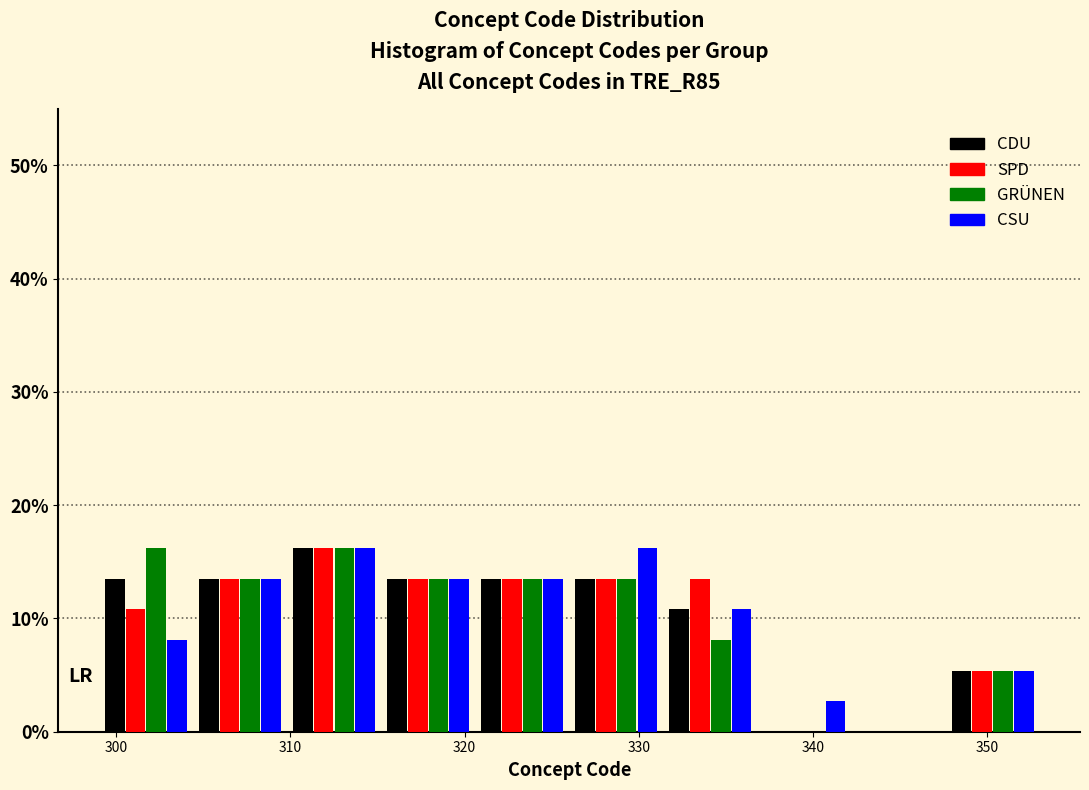

Reading left to right, list every range on the x-axis with the height of the bar of each series over it. Neither the bar edges nor the heights are printed on the chart, so give them approximately, as read against the axes.

299.0 to 304.4: CDU=14	SPD=11	GRÜNEN=16	CSU=8
304.4 to 309.8: CDU=14	SPD=14	GRÜNEN=14	CSU=14
309.8 to 315.2: CDU=16	SPD=16	GRÜNEN=16	CSU=16
315.2 to 320.6: CDU=14	SPD=14	GRÜNEN=14	CSU=14
320.6 to 326.0: CDU=14	SPD=14	GRÜNEN=14	CSU=14
326.0 to 331.4: CDU=14	SPD=14	GRÜNEN=14	CSU=16
331.4 to 336.8: CDU=11	SPD=14	GRÜNEN=8	CSU=11
336.8 to 342.2: CDU=0	SPD=0	GRÜNEN=0	CSU=3
342.2 to 347.6: CDU=0	SPD=0	GRÜNEN=0	CSU=0
347.6 to 353.0: CDU=5	SPD=5	GRÜNEN=5	CSU=5